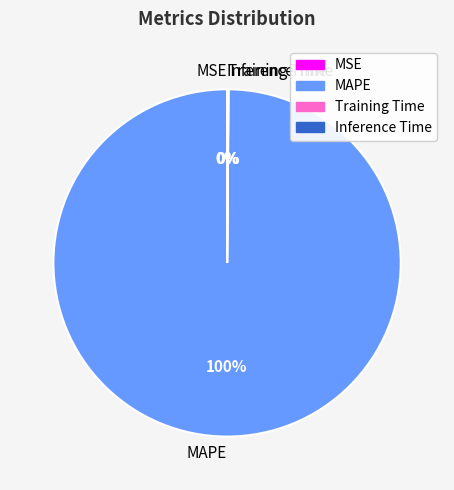

Is it true that MAPE is 100% of the pie?

True